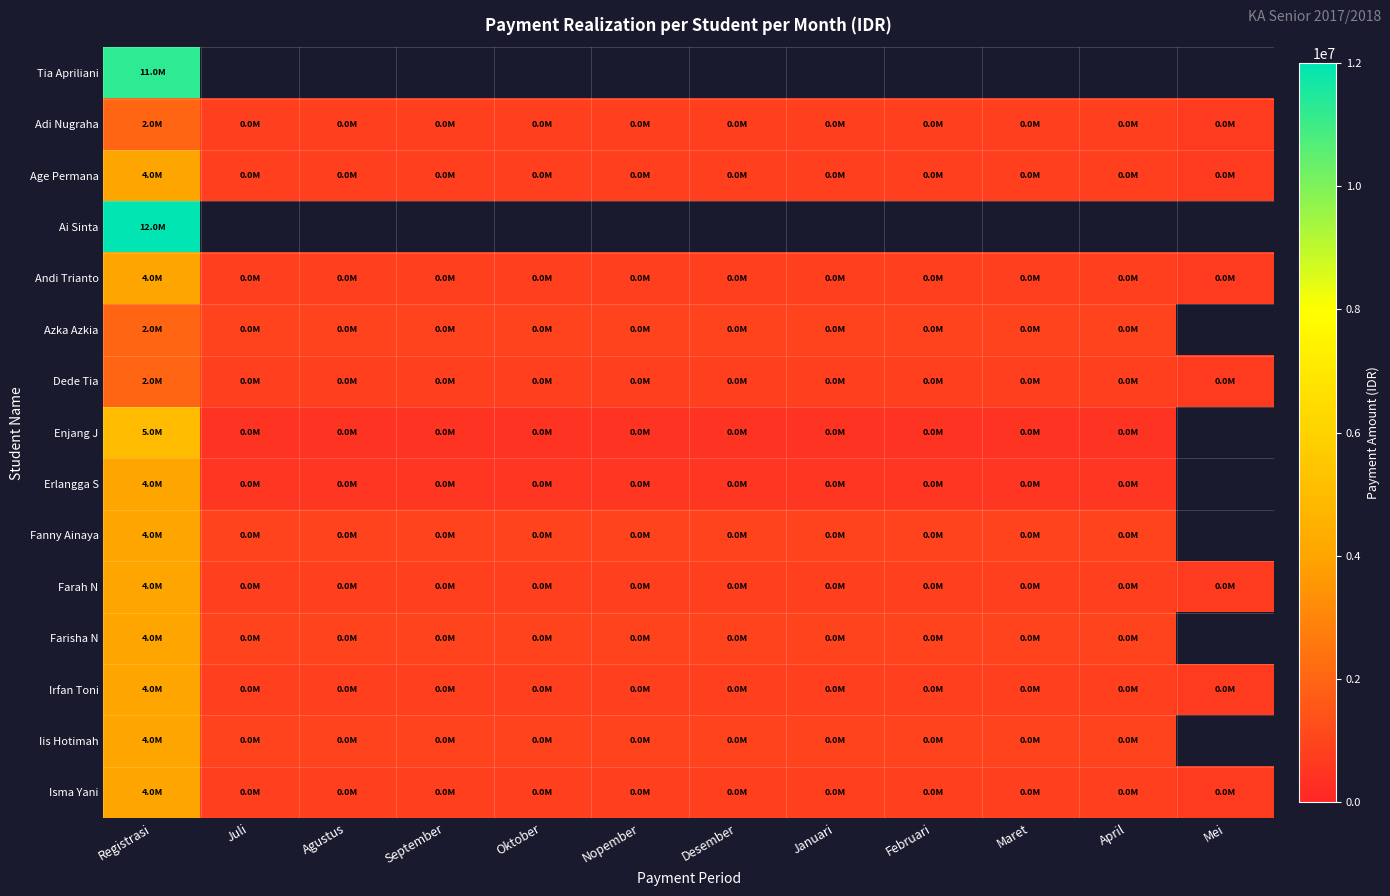

How many data points does each series have?

12